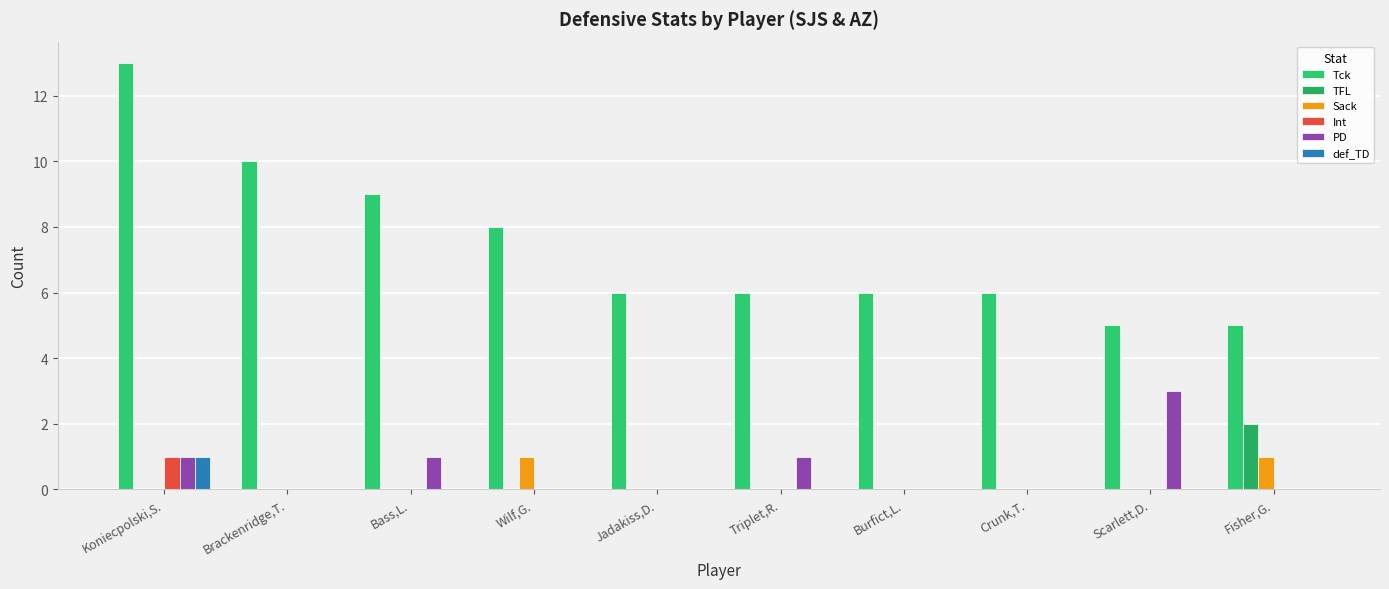

How many groups of bars are there?

10